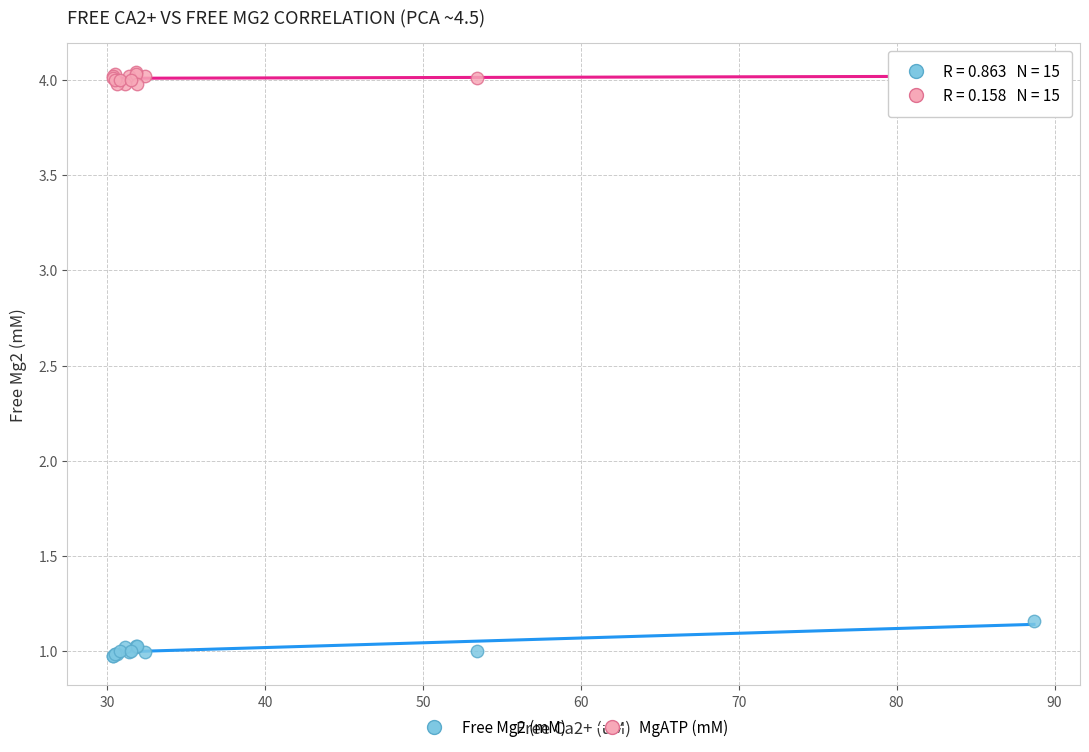

Which series reaches the minimum Y coordinate?

Free Mg2 (mM)